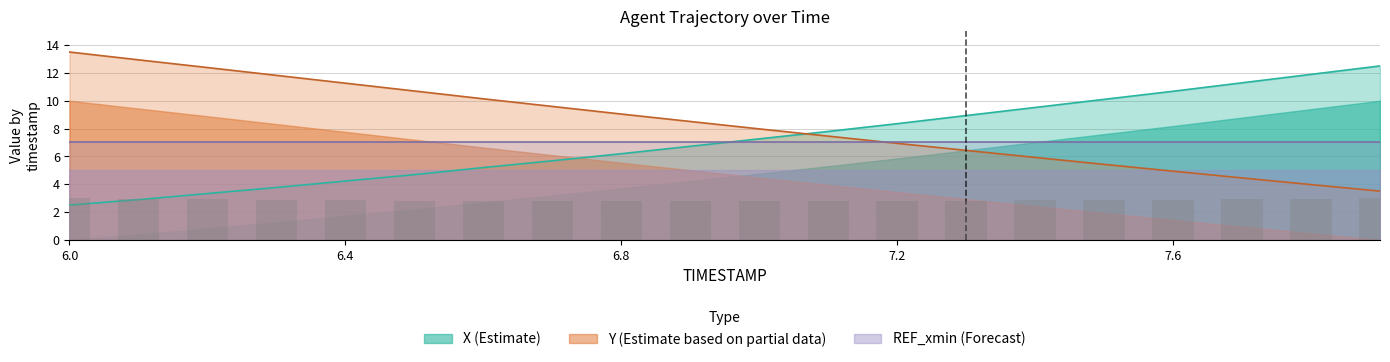

What is the average value of the Y series?

8.3